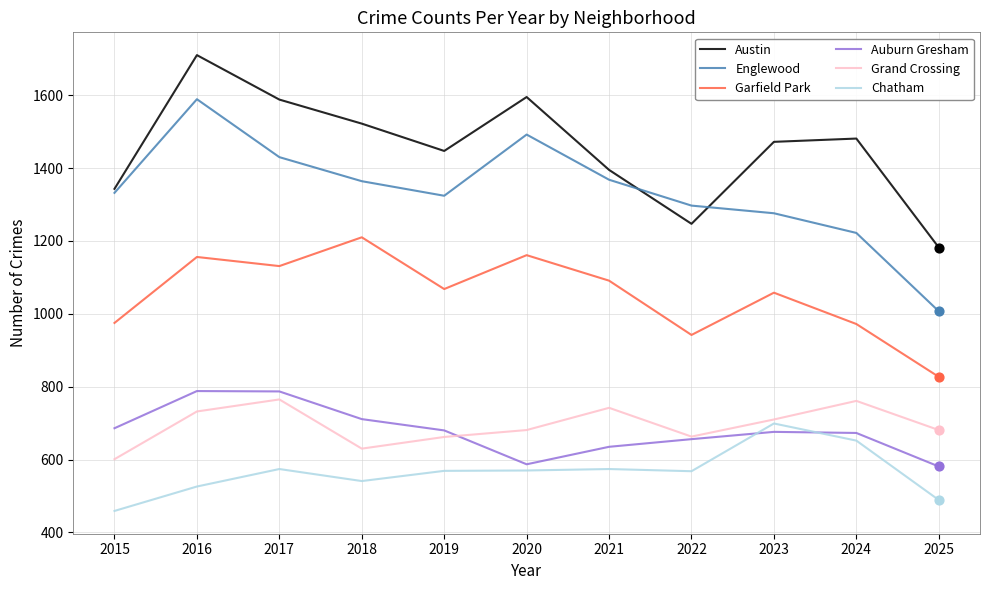

At how many categories does at least one series exceed 511?

11